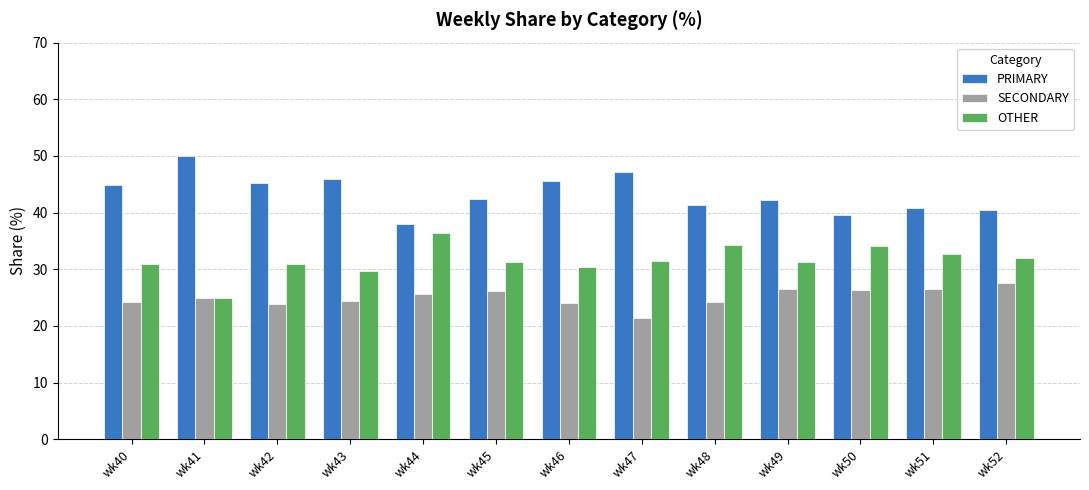

What is the value of the SECONDARY bar at the 2nd from the left?

25.0